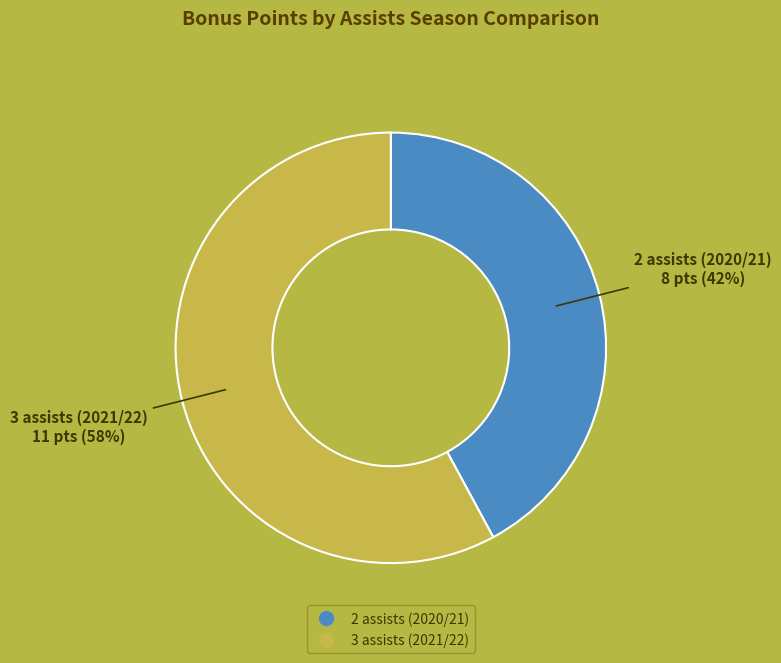

Does any single category account for the majority?

Yes